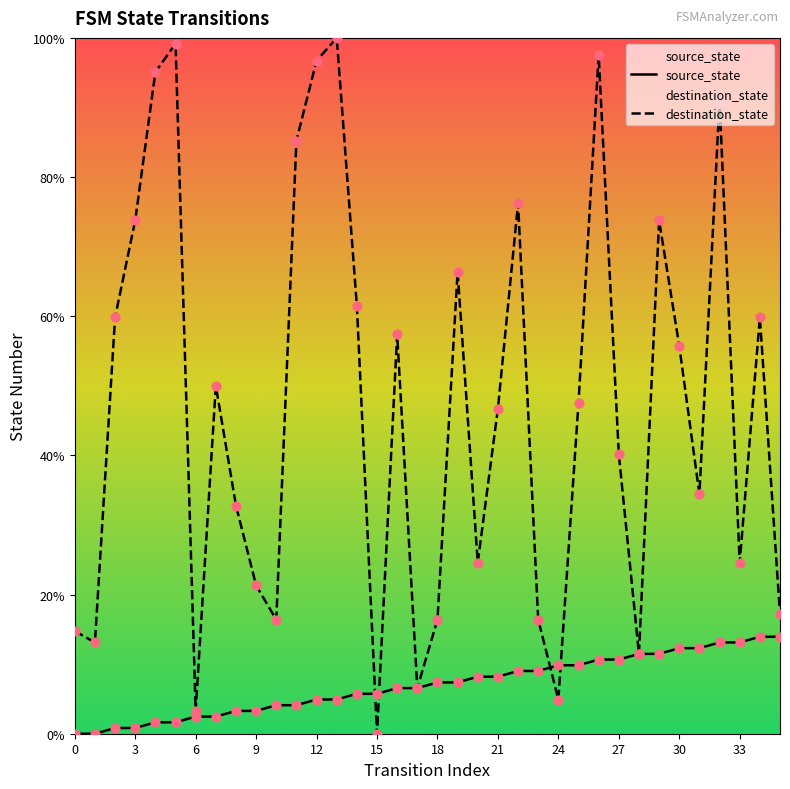

Which series reaches the maximum Y coordinate?

destination_state